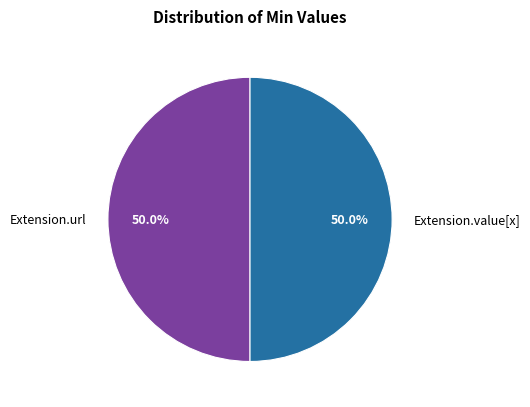

What is the ratio of the value at Extension.value[x] to the value at Extension.url?

1.0